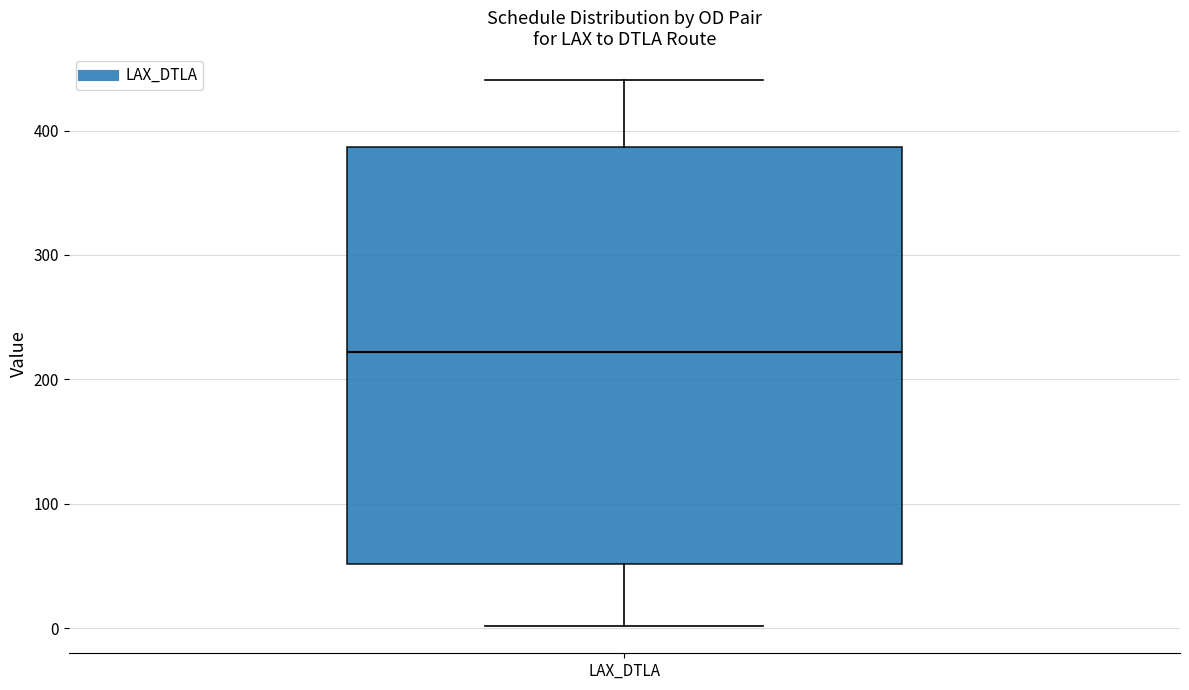

Transcribe this box plot: give where the median line is, the range the box spans, and where the two whiskers end, as read against the y-axis. The values are not printed on the chart, so give them approximately, as read against the axis.

median 220, box 50 to 390, whiskers 0 to 440